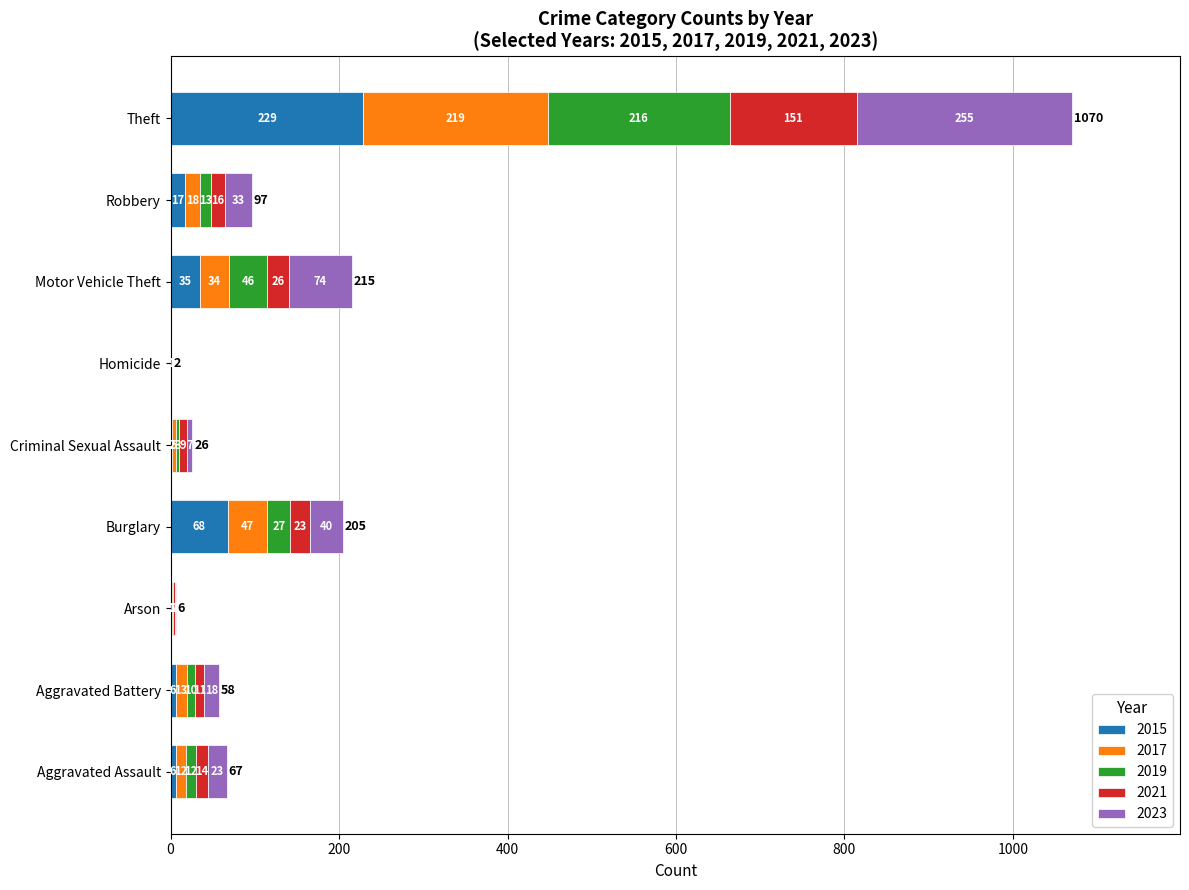

At which category is the sum across all series the highest?

Theft